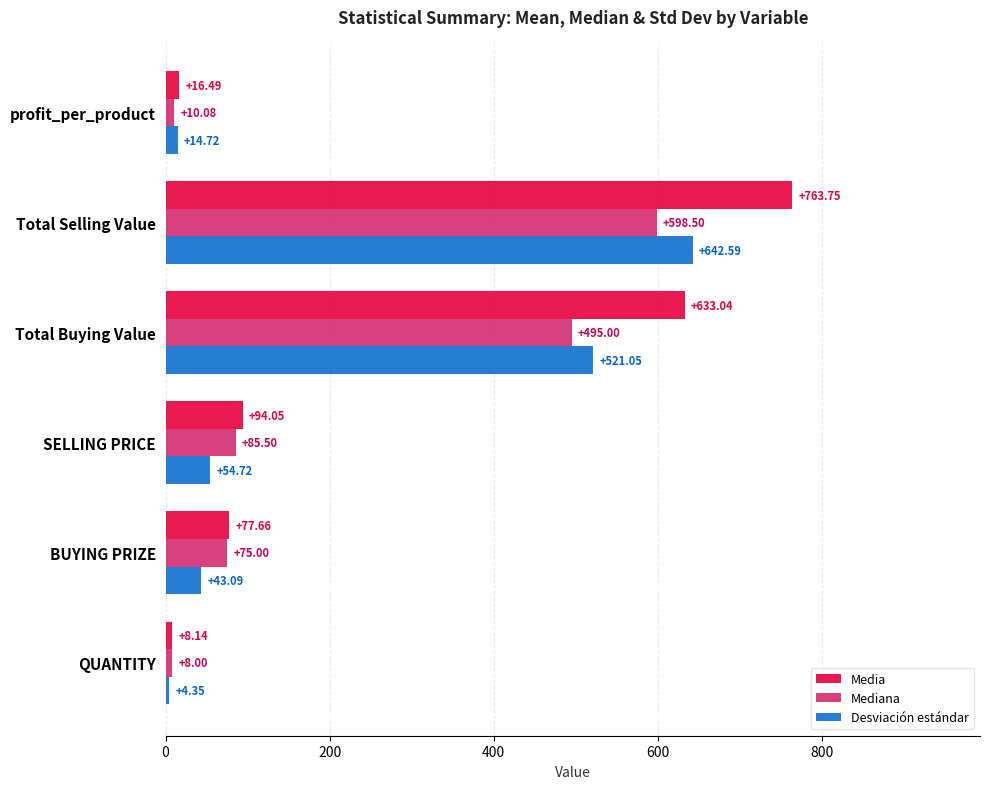

What is the difference between the maximum and second lowest values in the Desviación estándar series?

627.9